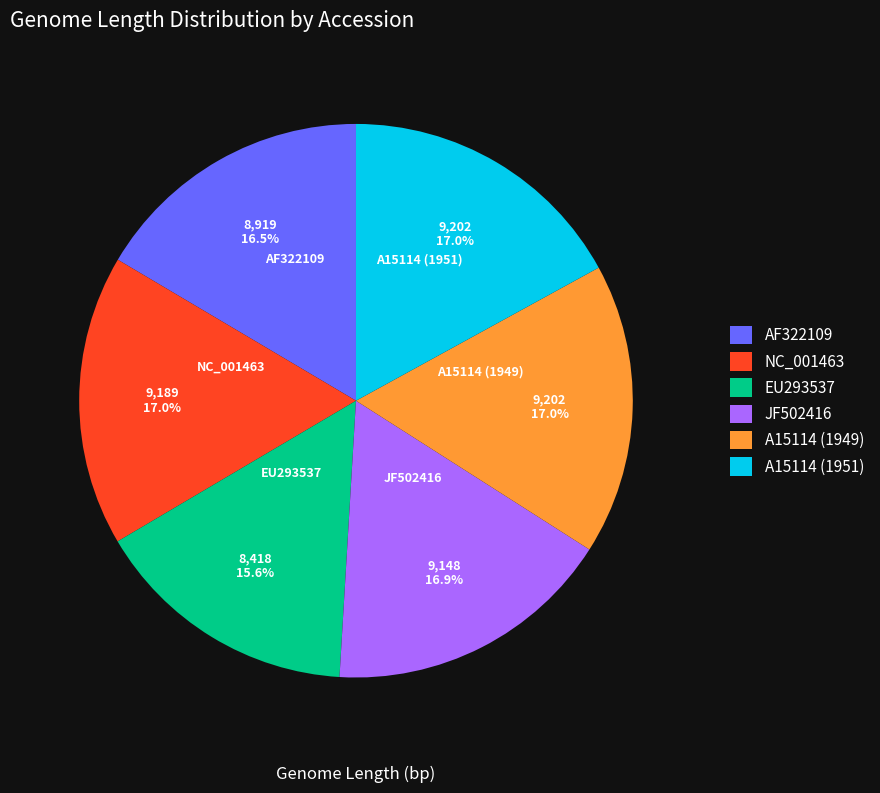

Combined, do NC_001463 and A15114 (1949) account for over 50%?

No